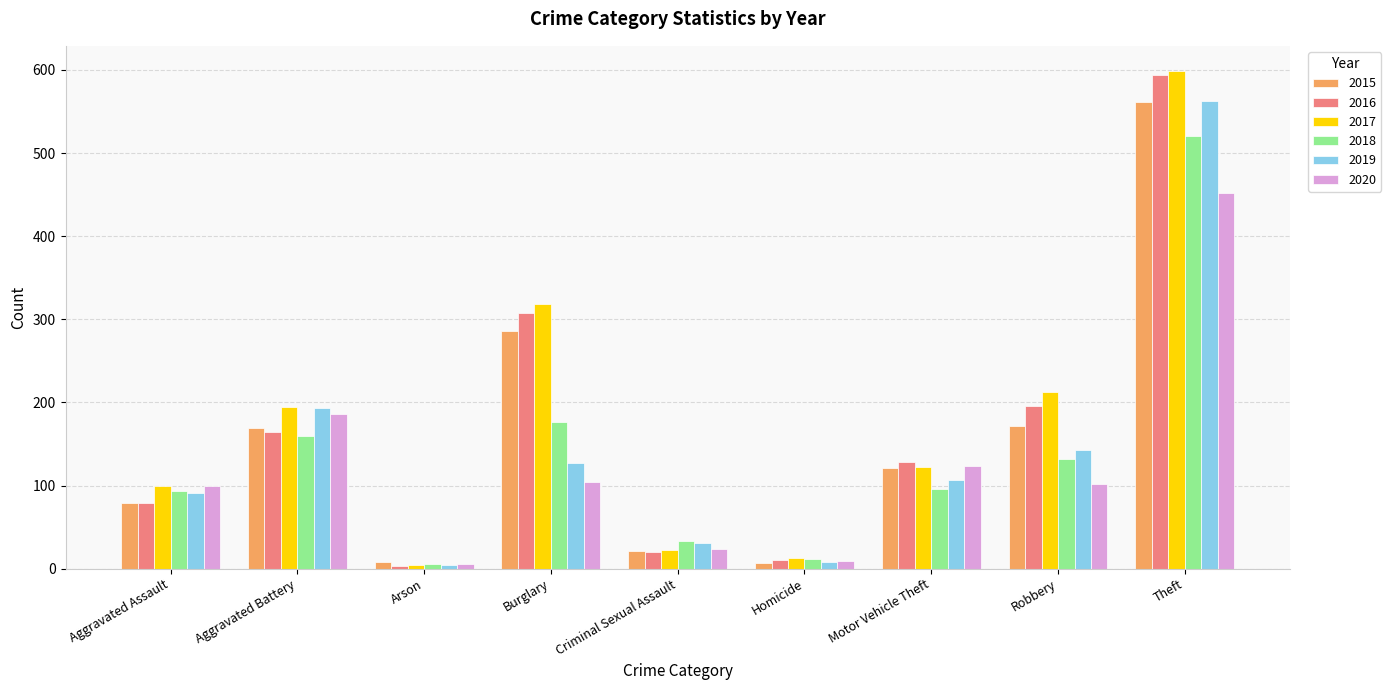

What is the label of the 3rd bar from the right?

Motor Vehicle Theft